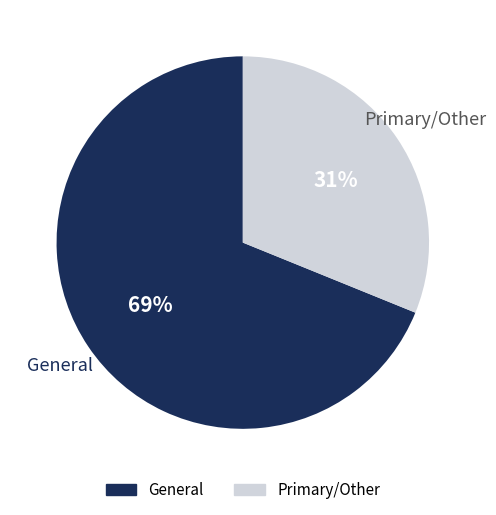

To the nearest percent, what is the difference between the largest and smallest slice percentages?

38%